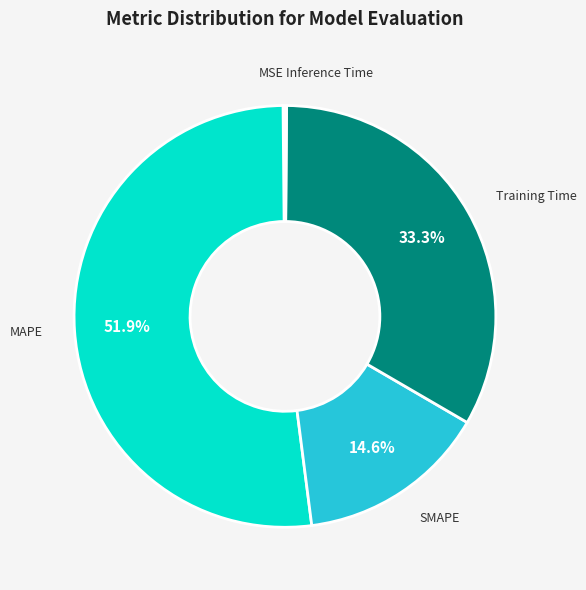

Which slice is the largest?

MAPE